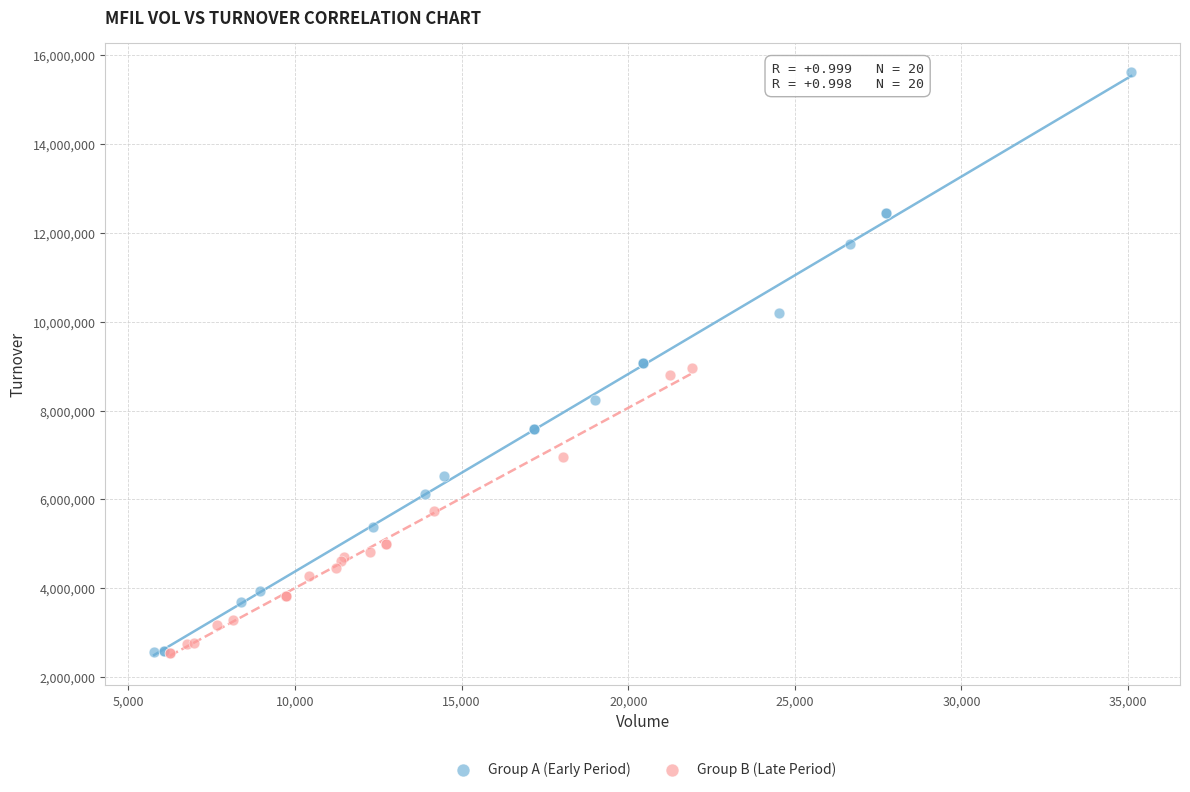

Which series contains the highest Y value?

Group A (Early Period)